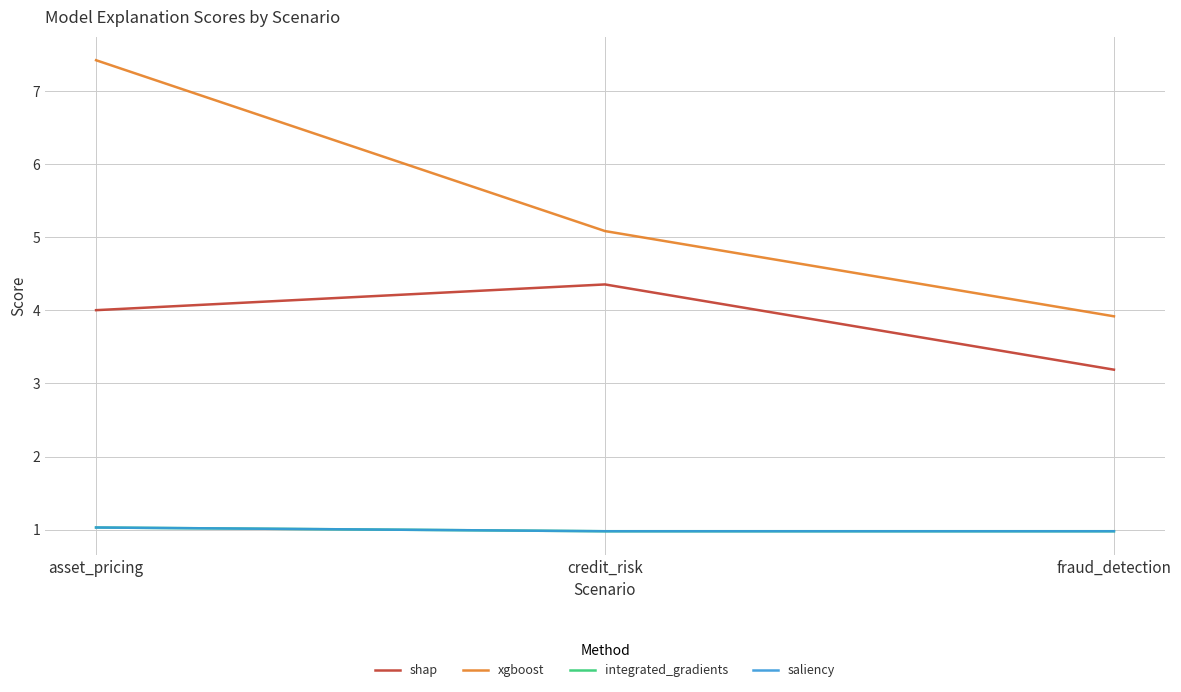

Which category has the highest value across all series?

asset_pricing